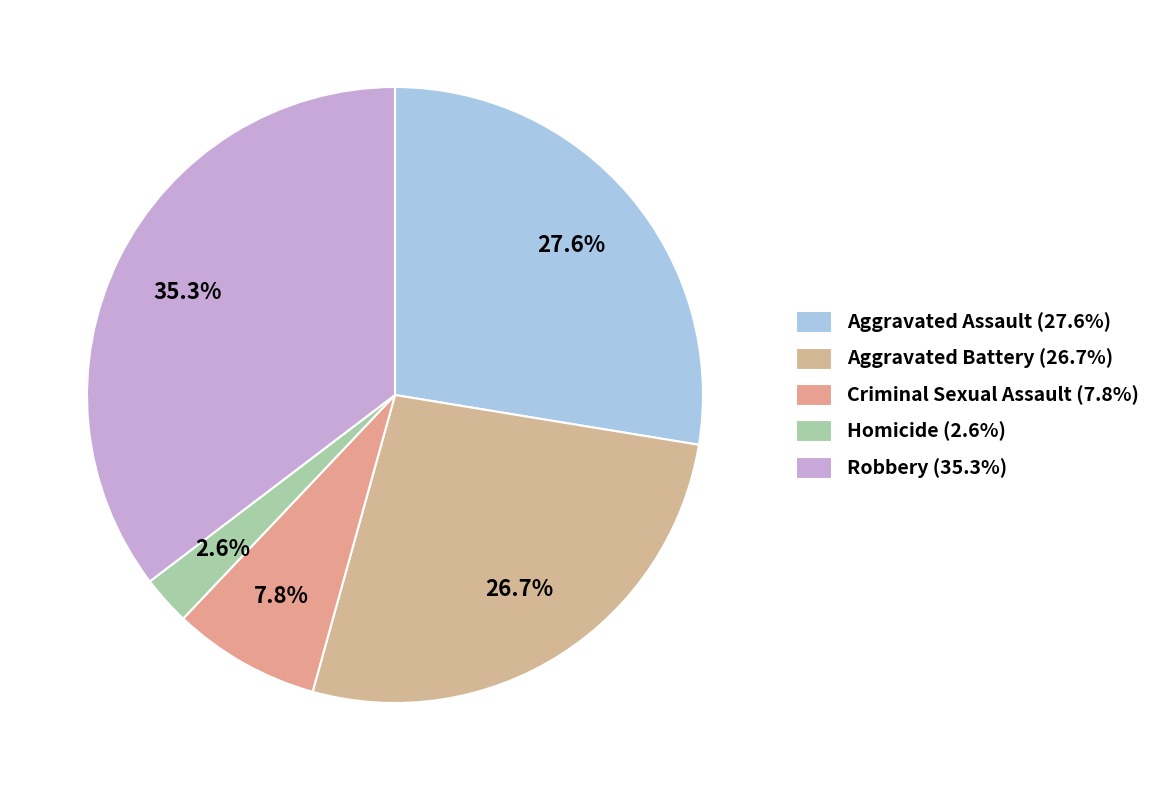

Which category has the smallest portion of the pie?

Homicide